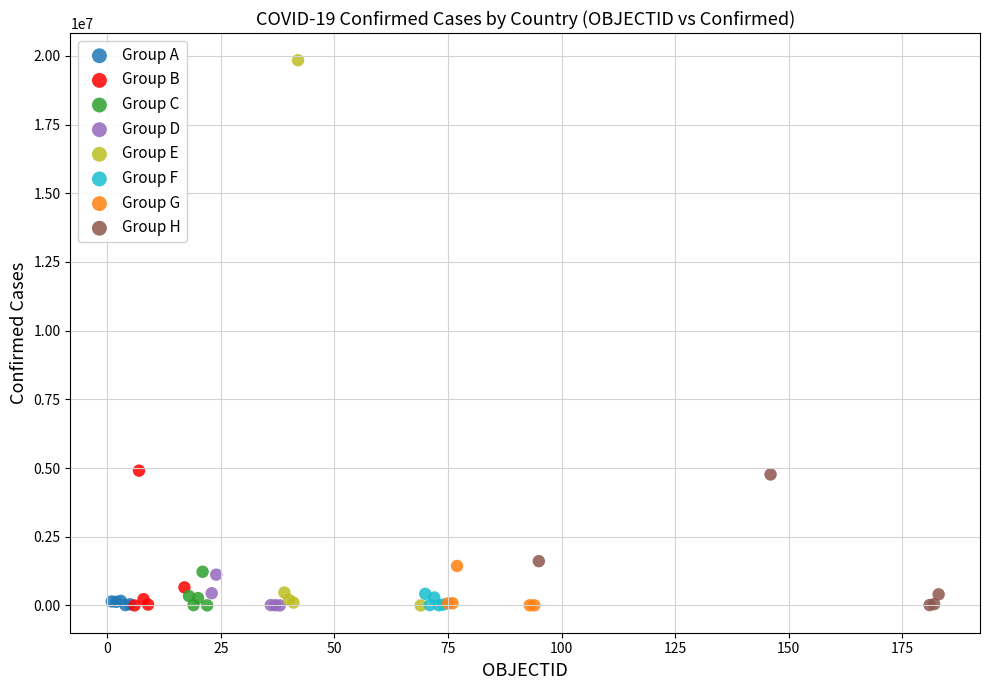

What are all the series names shown in the legend?

Group A, Group B, Group C, Group D, Group E, Group F, Group G, Group H